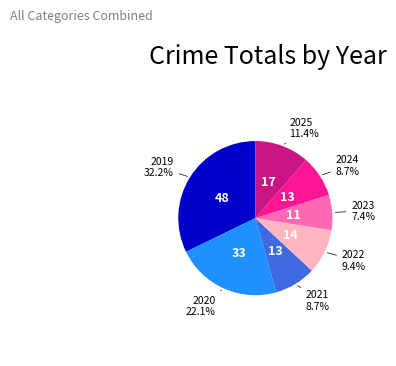

Is there any slice that represents more than half of the pie?

No